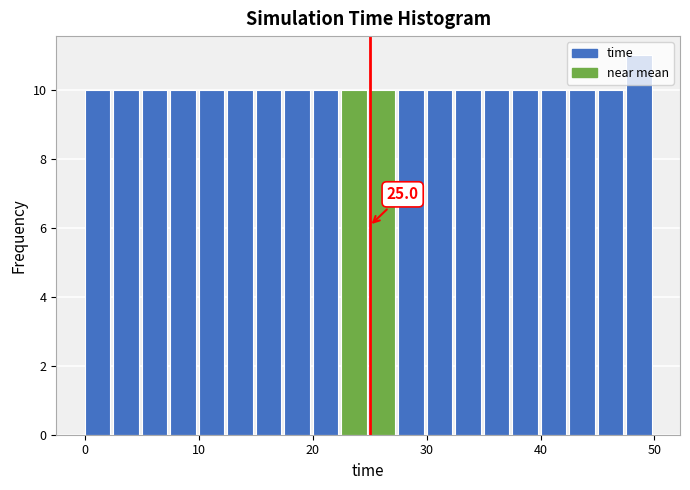

Read against the x-axis, roughly where is the centre of the tallest bar?

49